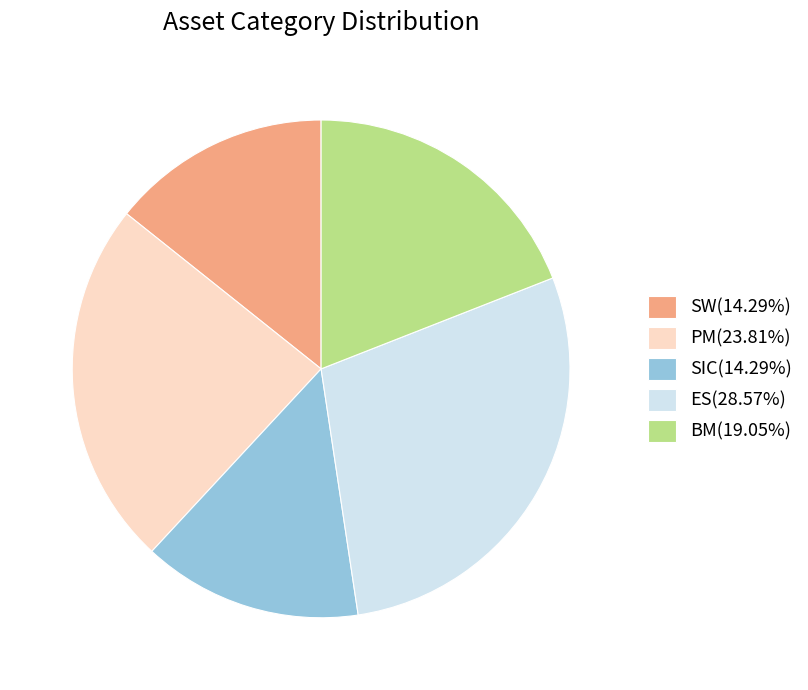

Which category has the biggest portion of the pie?

ES